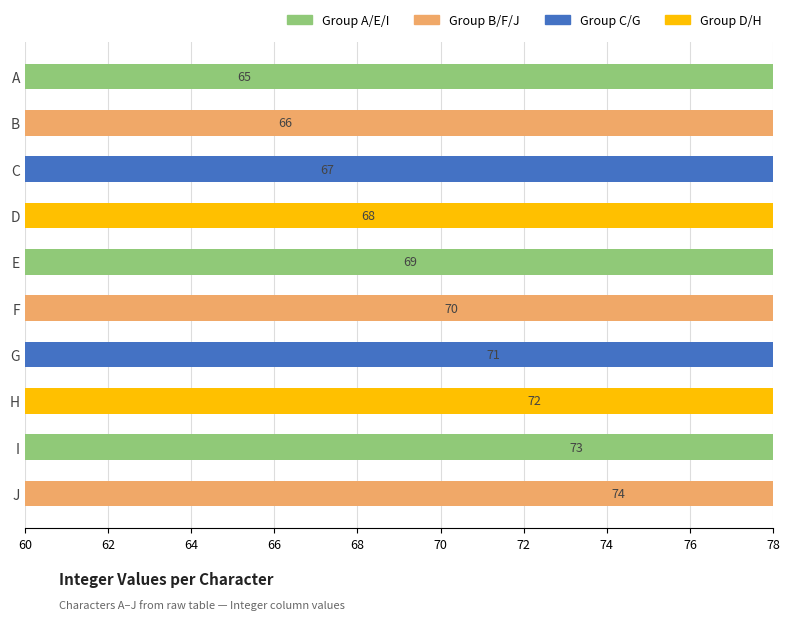

True or false: the data shows 74 at 78.

True